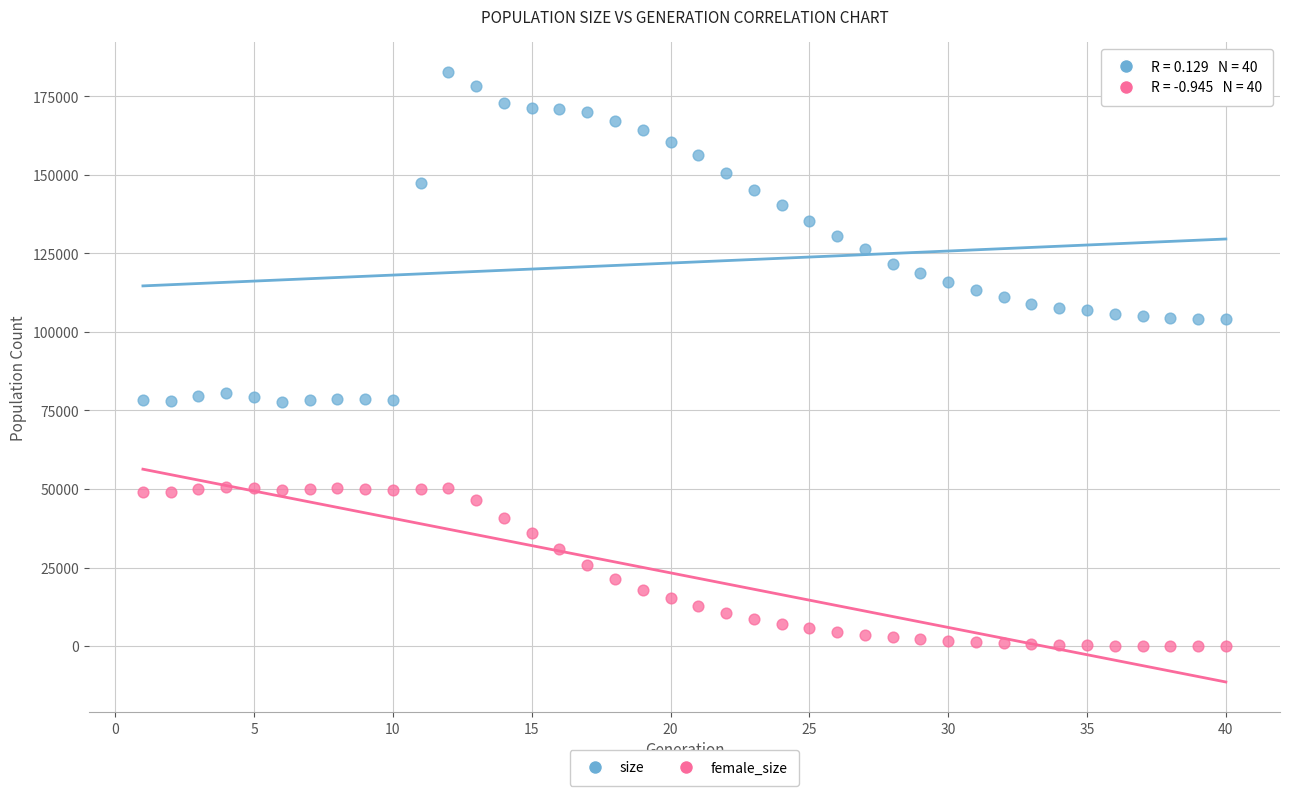

What are all the series names shown in the legend?

size, female_size